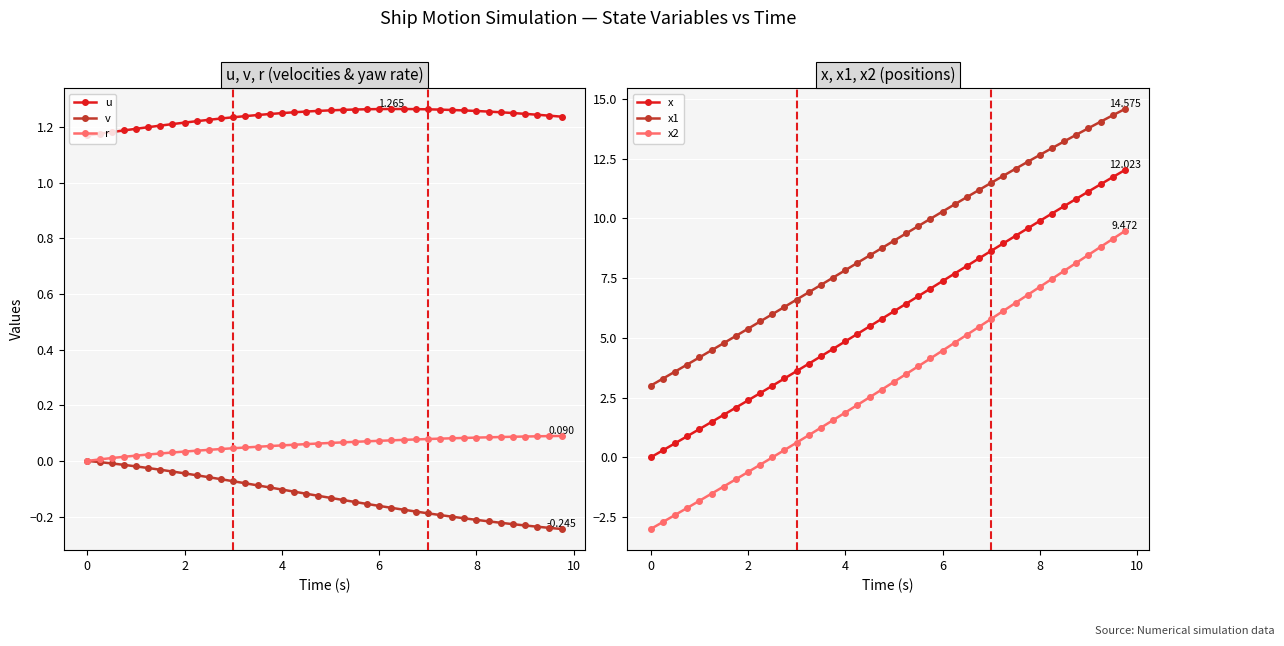

True or false: x1 and x2 intersect in this chart.

False